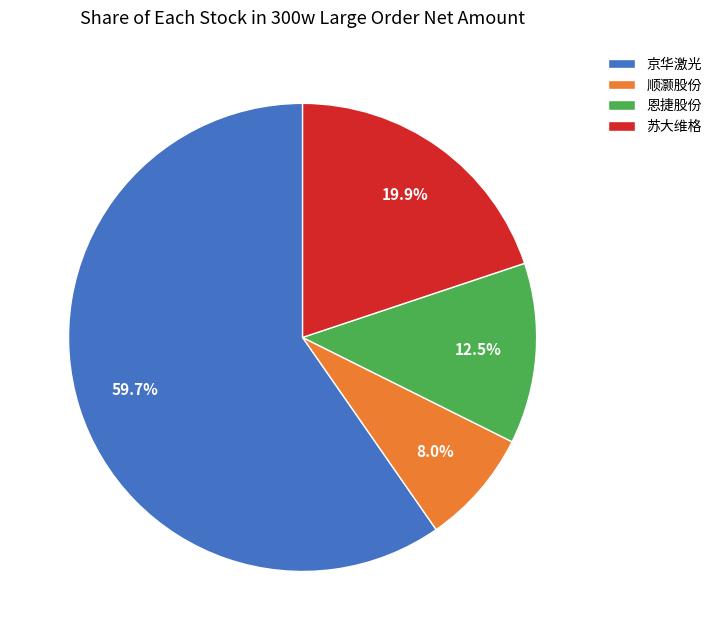

What is the majority slice?

京华激光